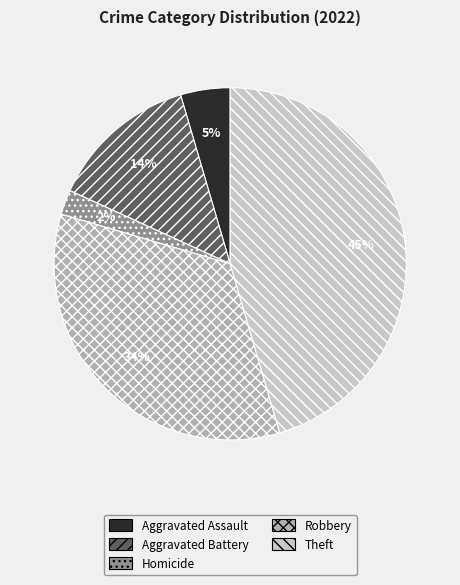

Count the number of slices in the pie.

5